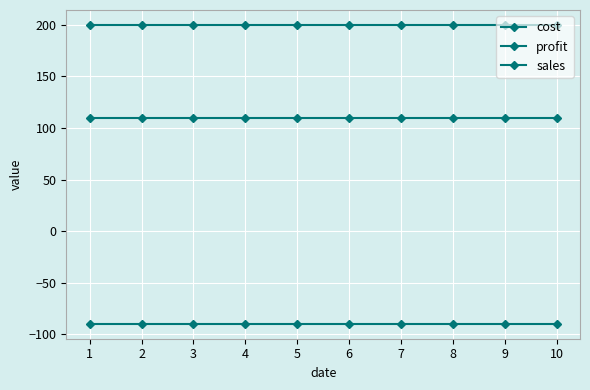

What is the maximum value for sales?

200